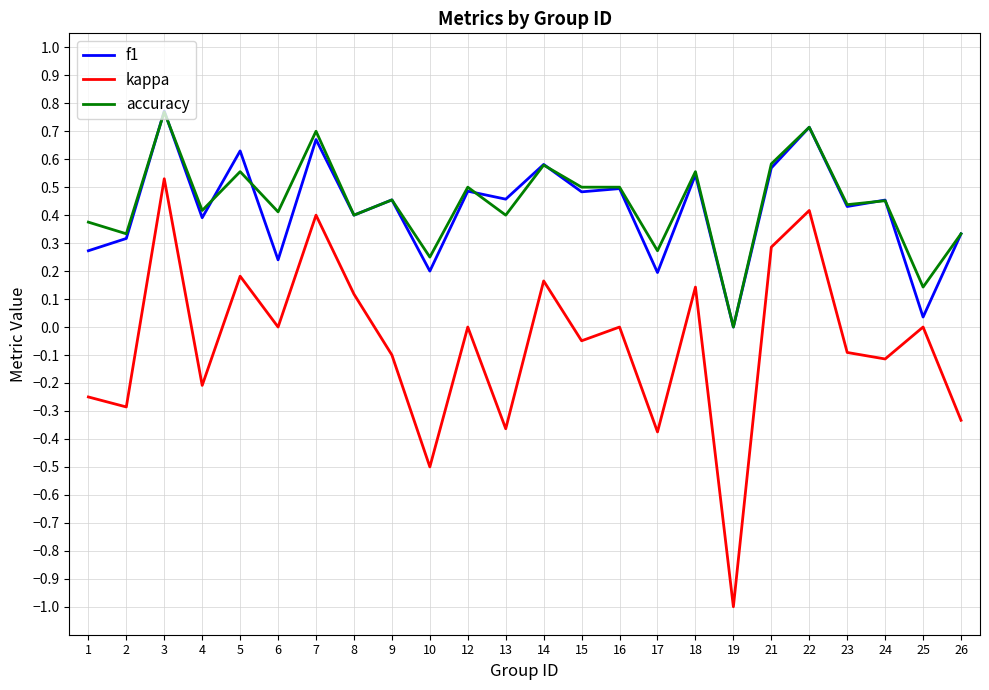

Is the value of f1 at 26 greater than the value of accuracy at 17?

Yes